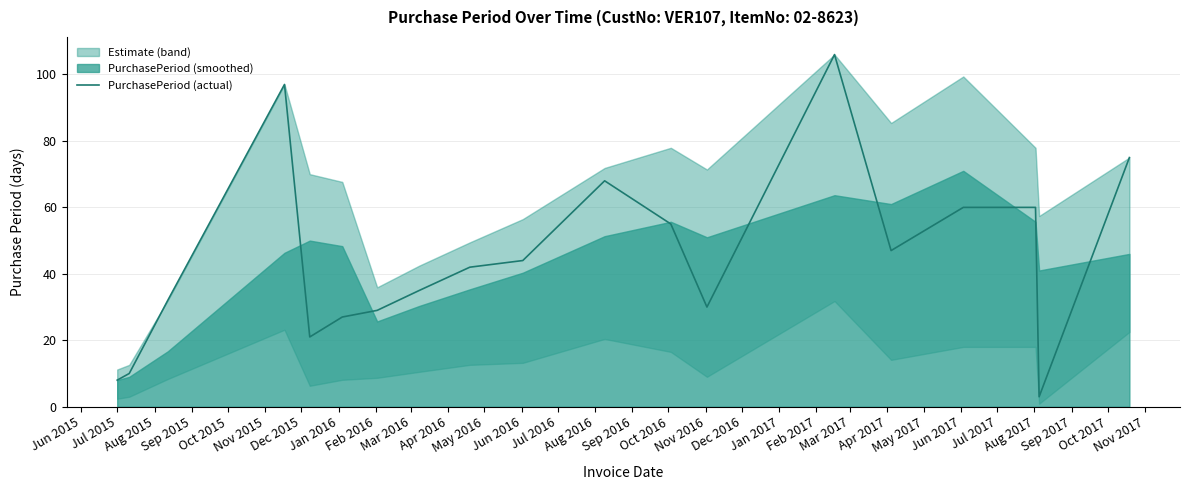

At which label is the value closest to 54?

May 2016